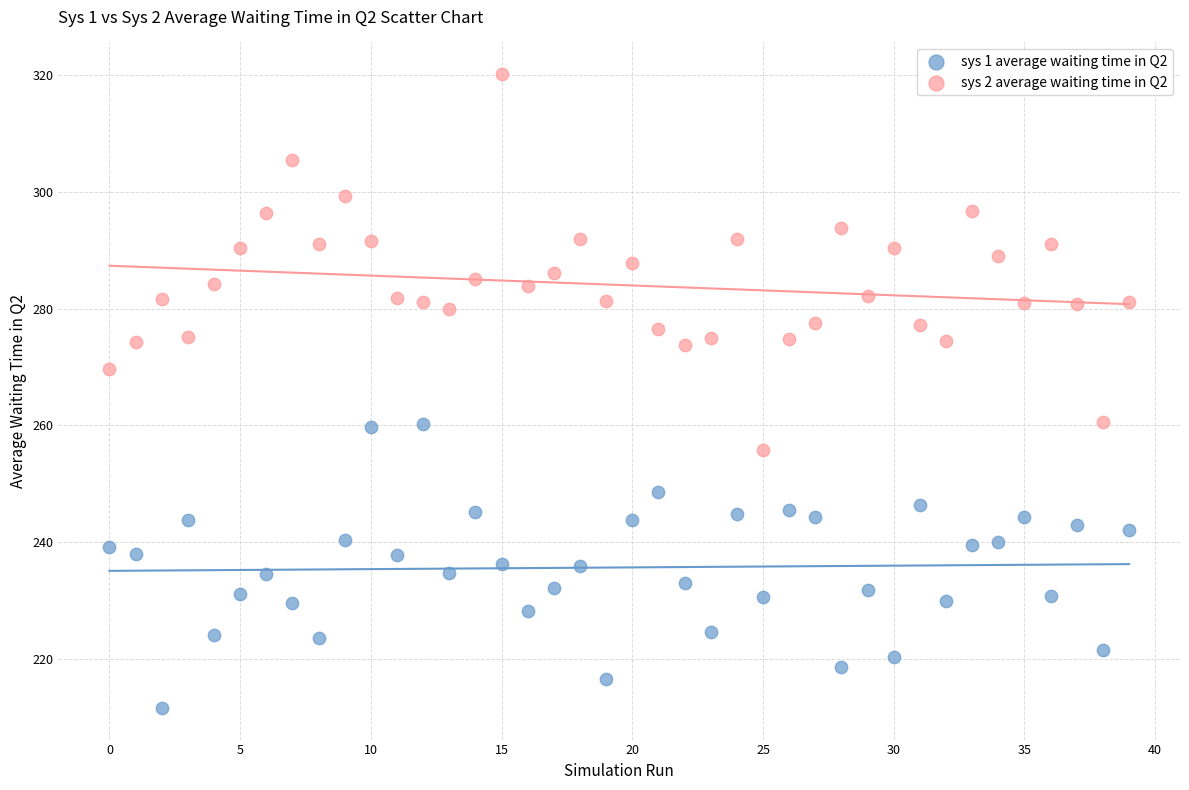

Across all data points, what is the range of Y values (max minus min)?

108.6